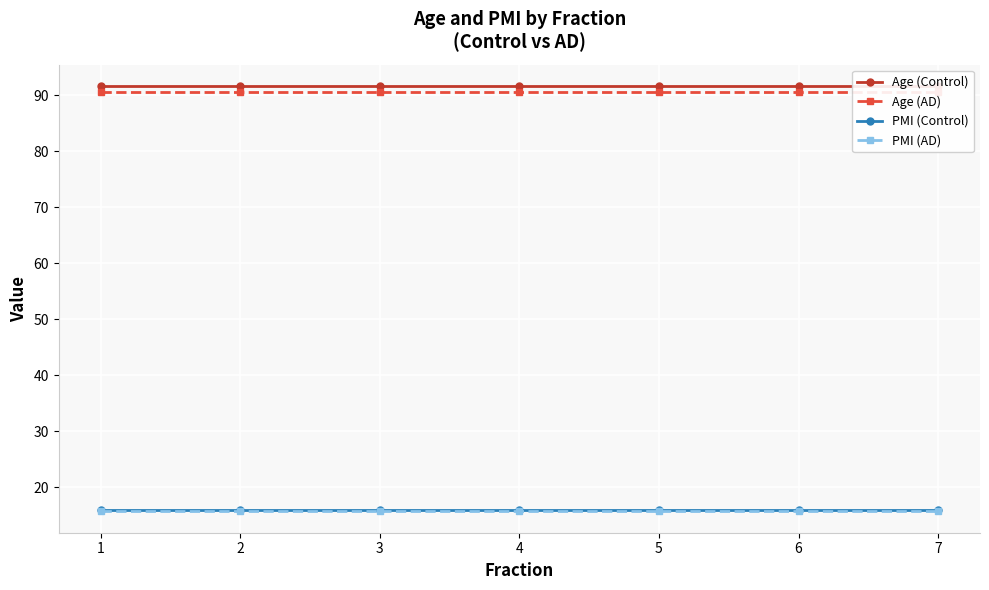

Count the number of data series in this chart.

4